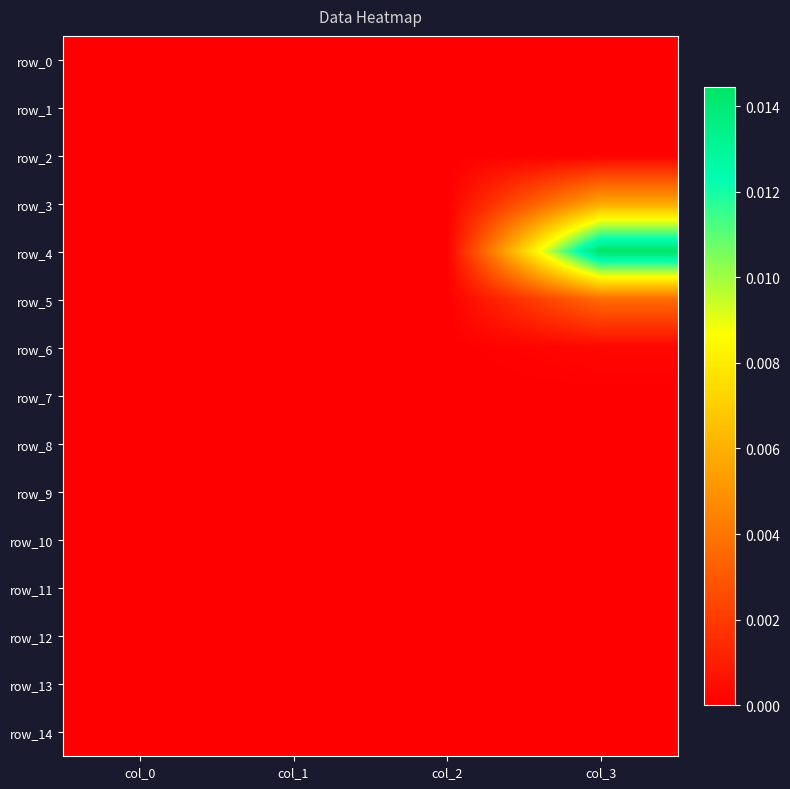

At which category is the sum across all series the highest?

col_3